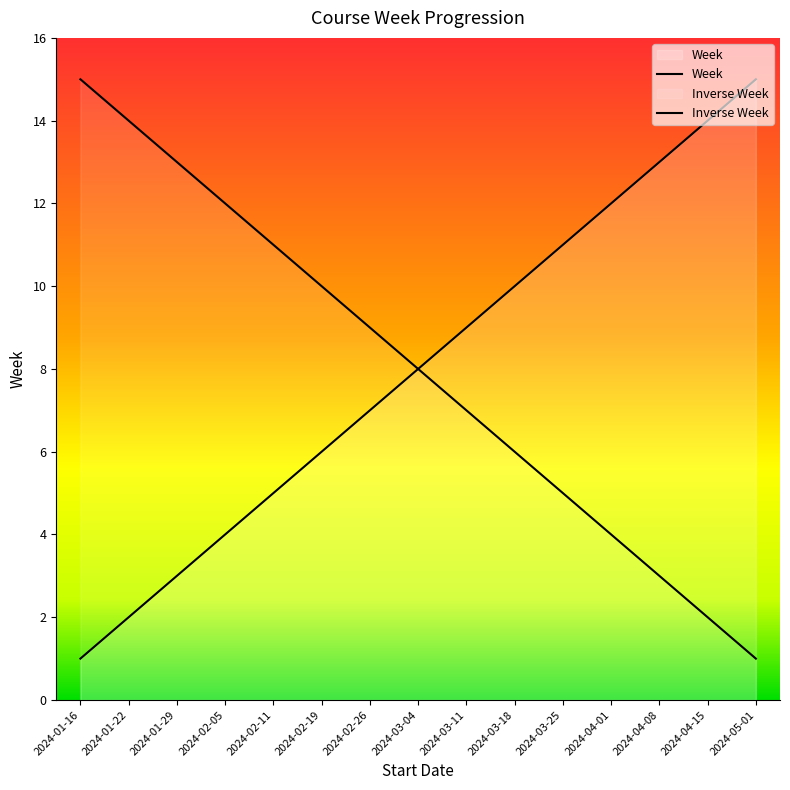

What is the difference between the maximum and minimum values?

14